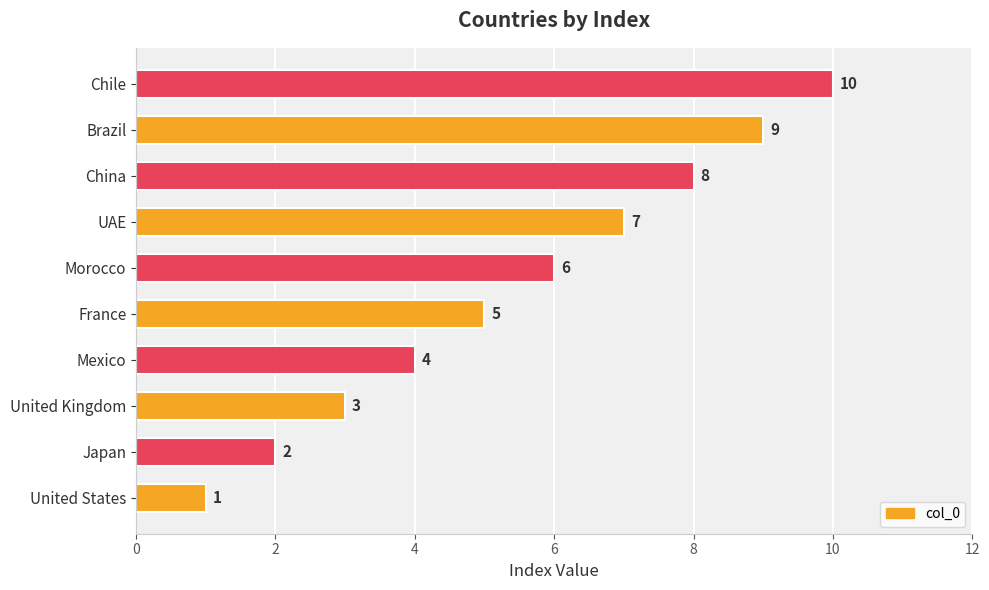

How many distinct data groups are displayed?

1